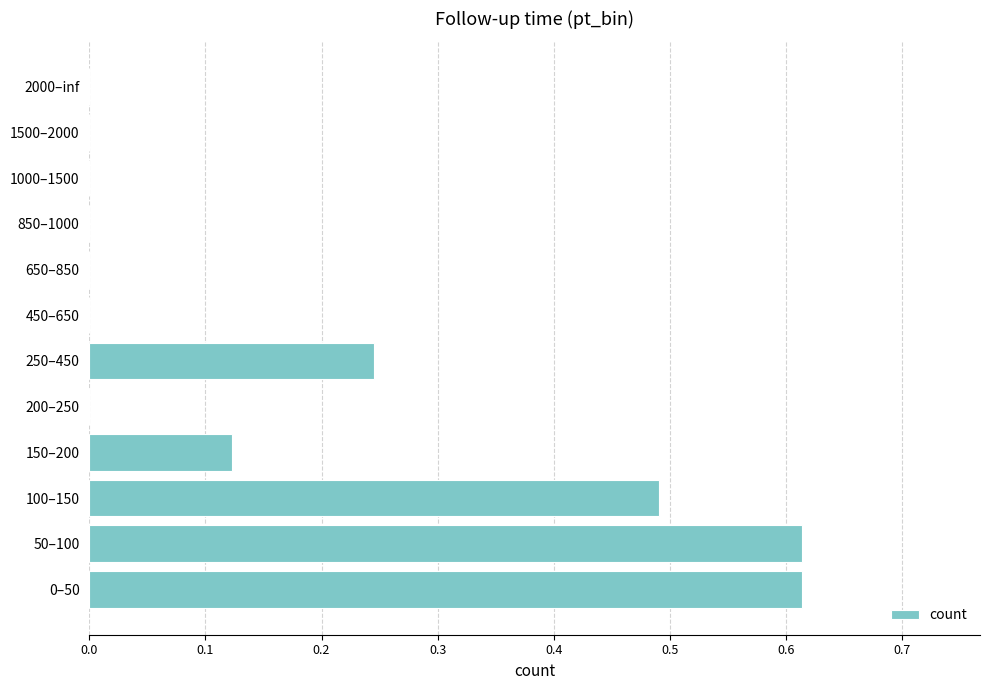

Does the chart contain stacked bars?

No